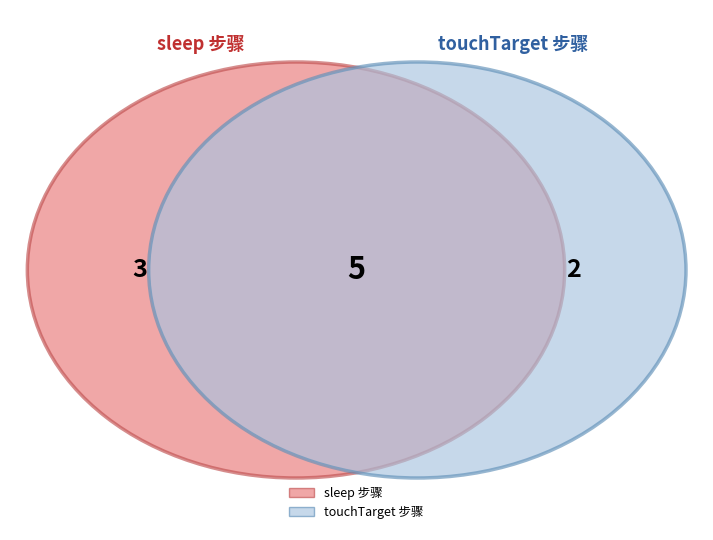

How many segments does this pie chart have?

3